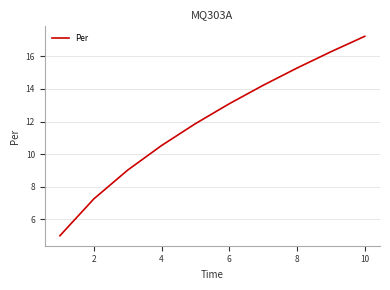

What is the minimum value shown in the chart?

5.0